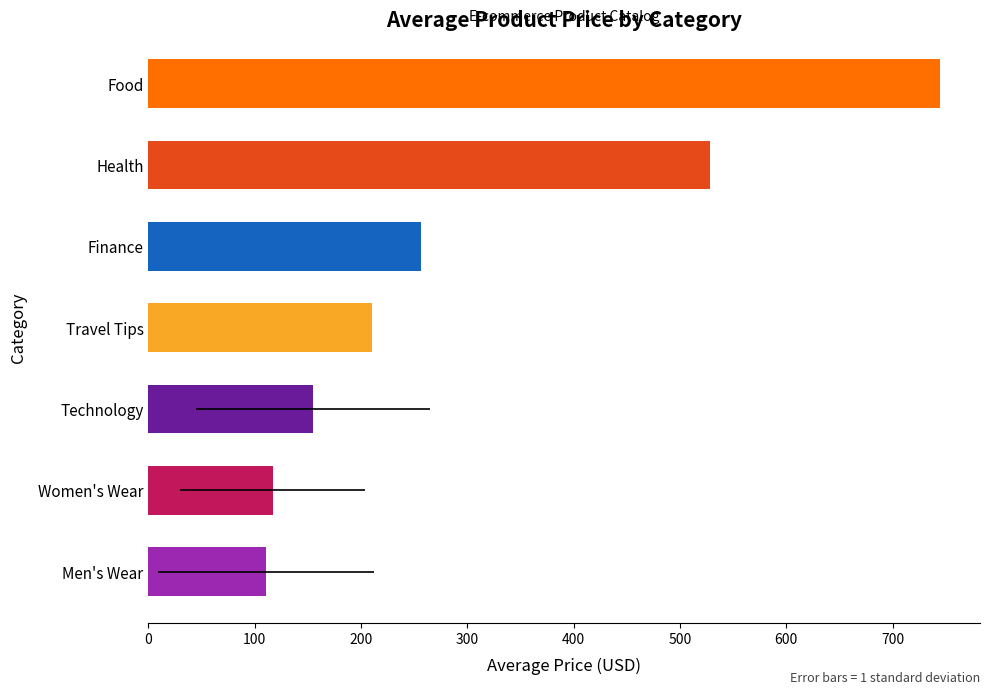

Reading left to right, transcribe all the data shown in this chart.

110.5	116.8	155.0	210.0	256.0	528.0	745.0